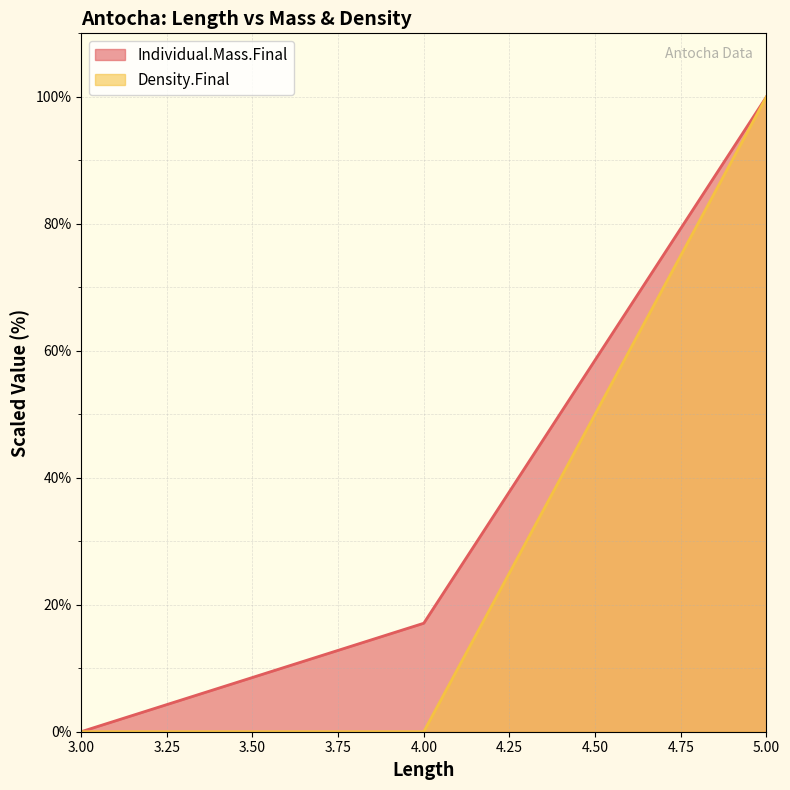

At how many categories does at least one series exceed 41?

1